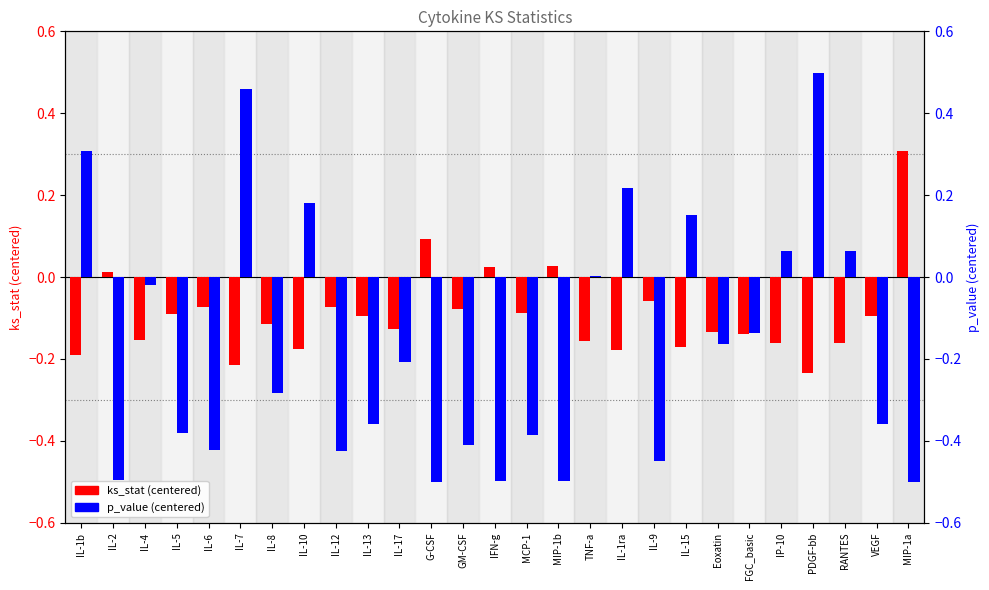

Reading left to right, list all the values displayed in this chart.

ks_stat (centered): -0.2	0.0	-0.2	-0.1	-0.1	-0.2	-0.1	-0.2	-0.1	-0.1	-0.1	0.1	-0.1	0.0	-0.1	0.0	-0.2	-0.2	-0.1	-0.2	-0.1	-0.1	-0.2	-0.2	-0.2	-0.1	0.3
p_value (centered): 0.3	-0.5	-0.0	-0.4	-0.4	0.5	-0.3	0.2	-0.4	-0.4	-0.2	-0.5	-0.4	-0.5	-0.4	-0.5	0.0	0.2	-0.4	0.2	-0.2	-0.1	0.1	0.5	0.1	-0.4	-0.5